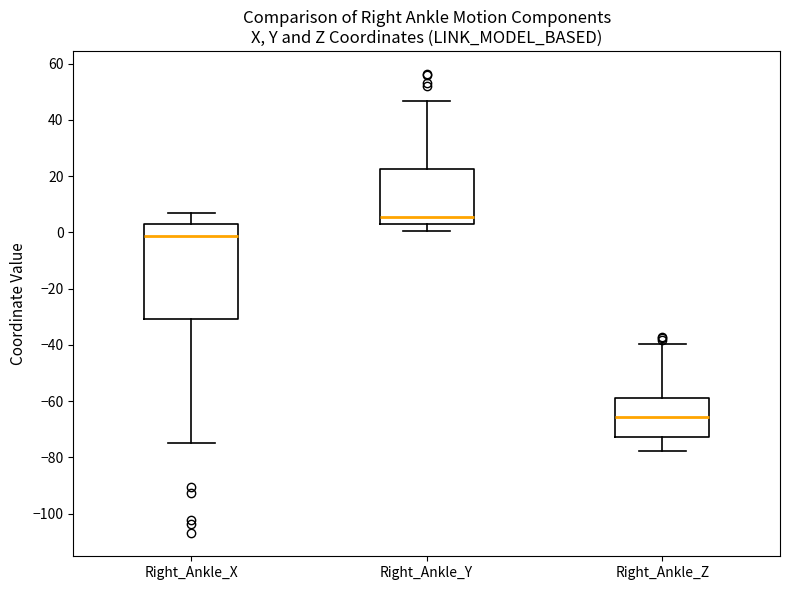

Where does the upper whisker of the box for Right_Ankle_Y end on the y-axis? The values are not printed on the chart, so give them approximately, as read against the axis.

46